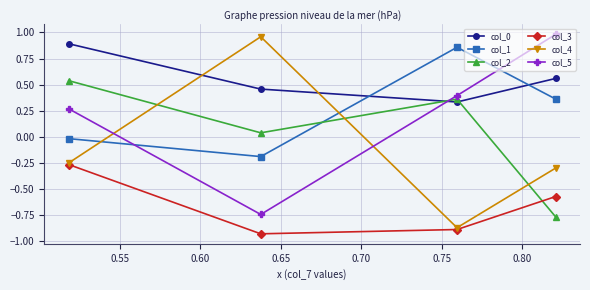

True or false: col_3 has more than 2 interior local peaks.

False